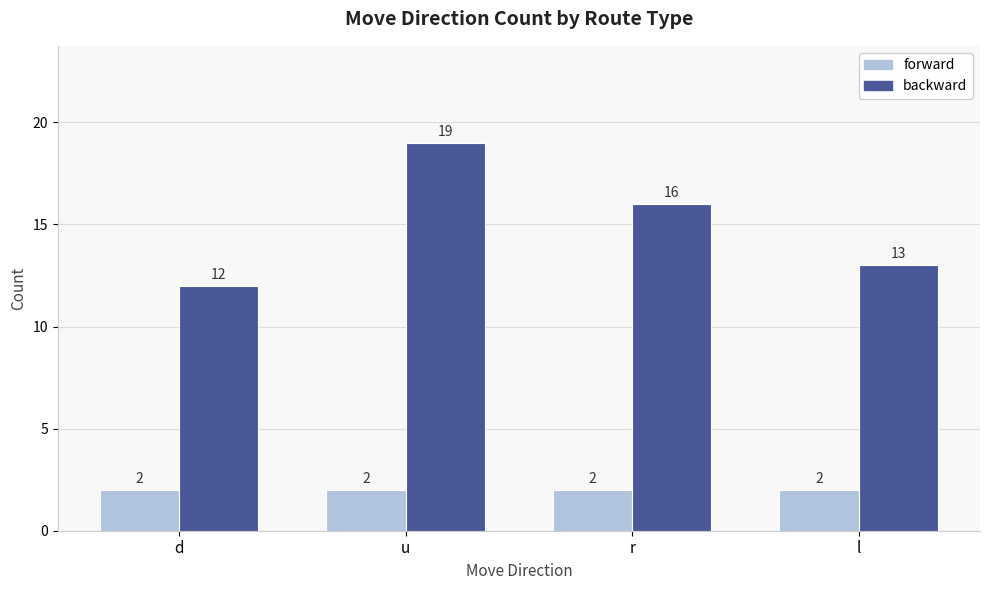

At which label does backward reach its minimum?

d